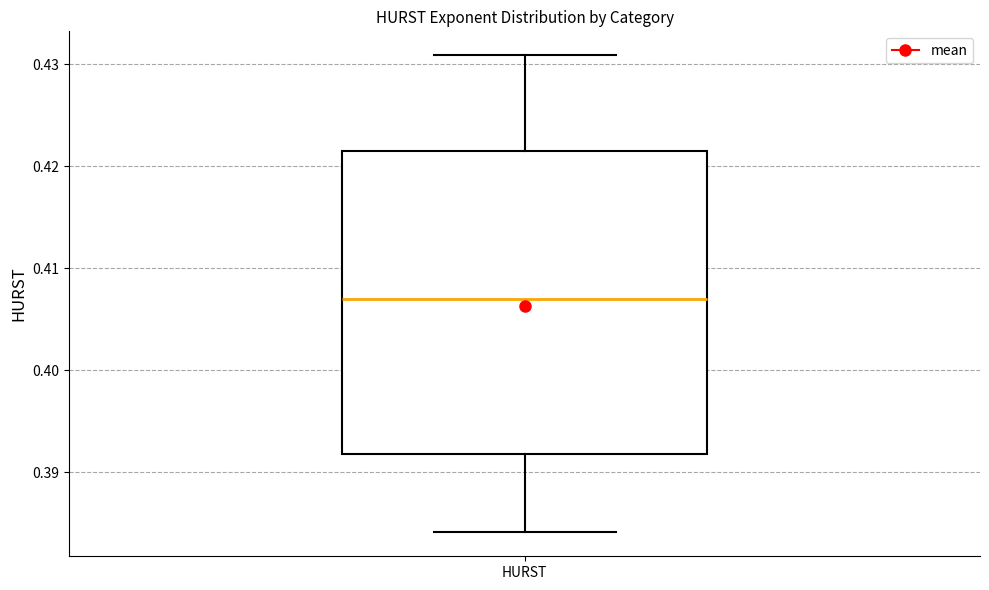

Transcribe this box plot: give where the median line is, the range the box spans, and where the two whiskers end, as read against the y-axis. The values are not printed on the chart, so give them approximately, as read against the axis.

median 0.407, box 0.392 to 0.421, whiskers 0.384 to 0.431